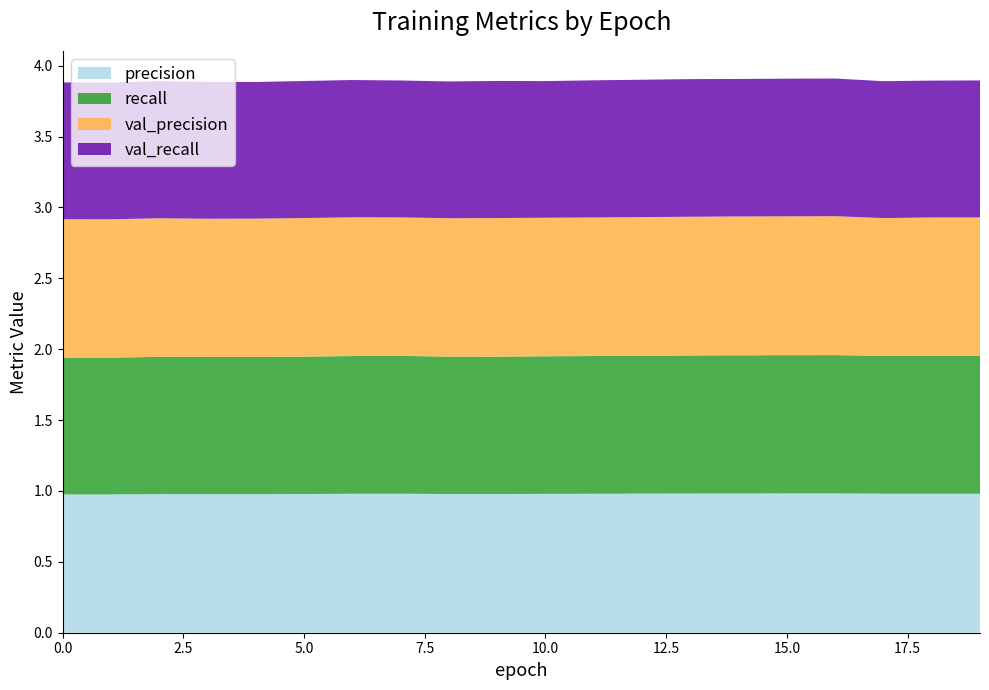

Reading left to right, transcribe all the data shown in this chart.

precision: 1.0	1.0	1.0	1.0	1.0	1.0	1.0	1.0	1.0	1.0	1.0	1.0	1.0	1.0	1.0	1.0	1.0	1.0	1.0	1.0
recall: 1.0	1.0	1.0	1.0	1.0	1.0	1.0	1.0	1.0	1.0	1.0	1.0	1.0	1.0	1.0	1.0	1.0	1.0	1.0	1.0
val_precision: 1.0	1.0	1.0	1.0	1.0	1.0	1.0	1.0	1.0	1.0	1.0	1.0	1.0	1.0	1.0	1.0	1.0	1.0	1.0	1.0
val_recall: 1.0	1.0	1.0	1.0	1.0	1.0	1.0	1.0	1.0	1.0	1.0	1.0	1.0	1.0	1.0	1.0	1.0	1.0	1.0	1.0